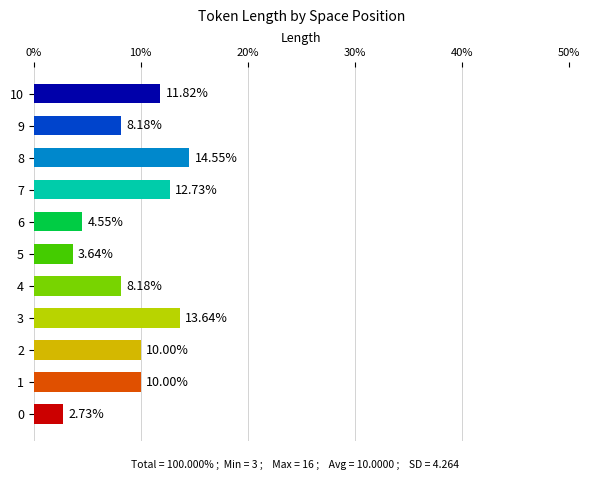

What is the sum of the values at 4 and 10?

20.0